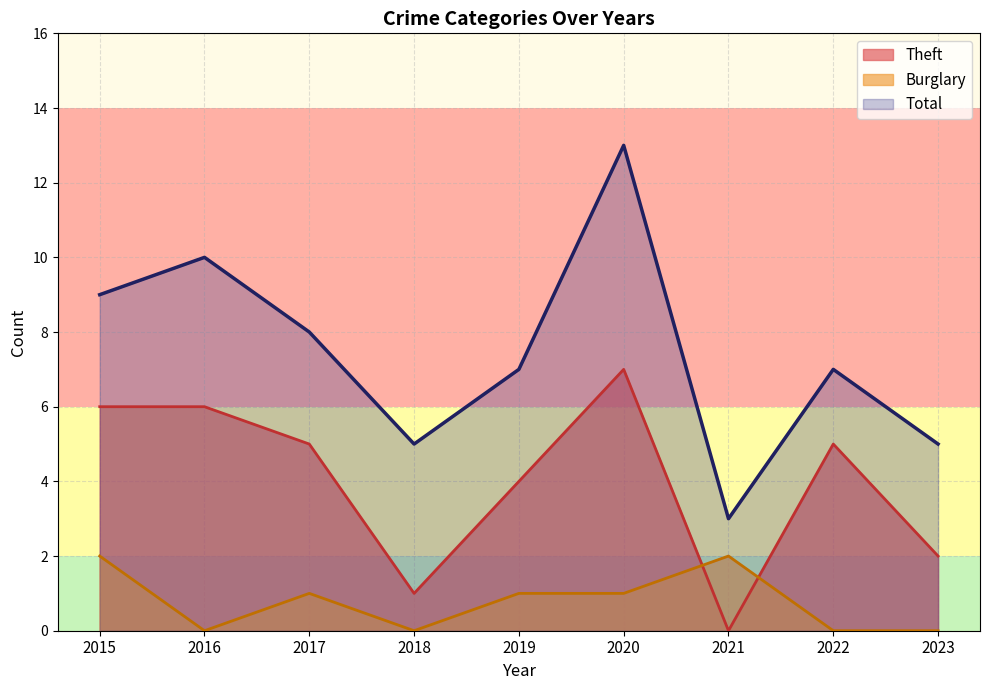

How many interior local peaks does the Burglary series have?

2